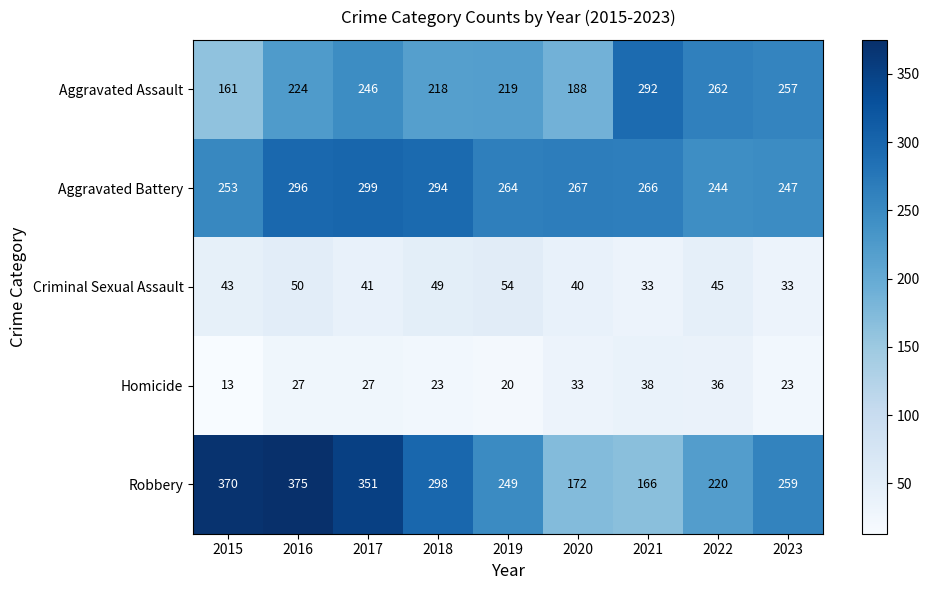

What is the greatest value displayed?

375